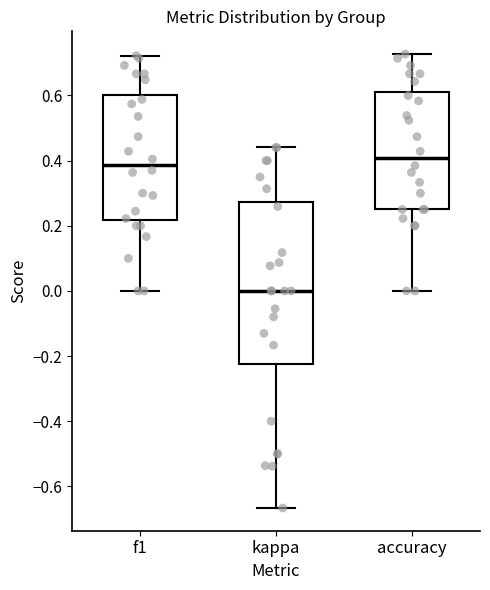

Which box's median line is the lowest?

kappa